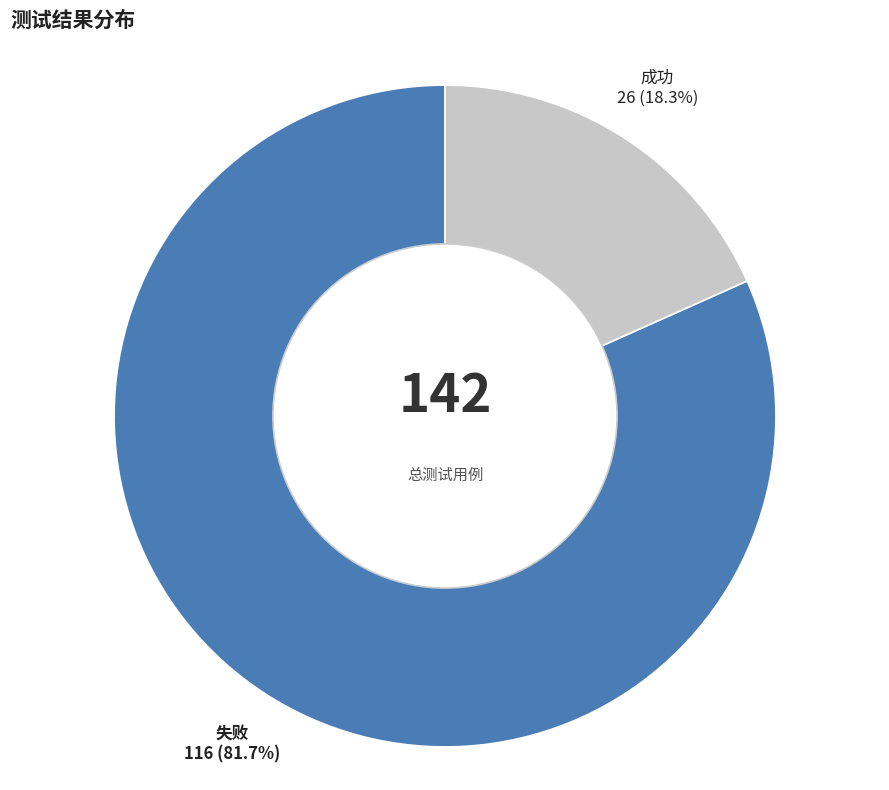

To the nearest percent, what is the difference between the largest and smallest slice percentages?

63%